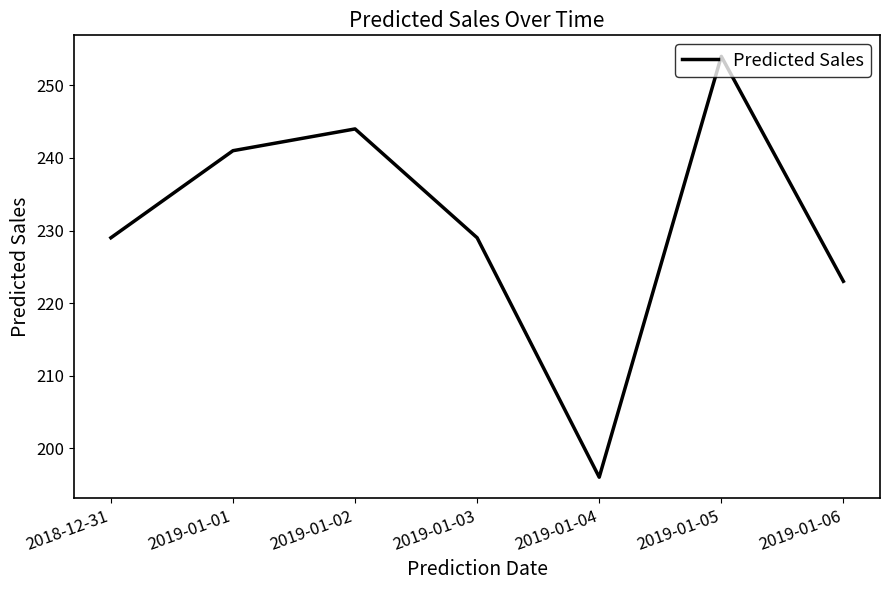

Reading left to right, list all the values displayed in this chart.

2018-12-31=229	2019-01-01=241	2019-01-02=244	2019-01-03=229	2019-01-04=196	2019-01-05=254	2019-01-06=223